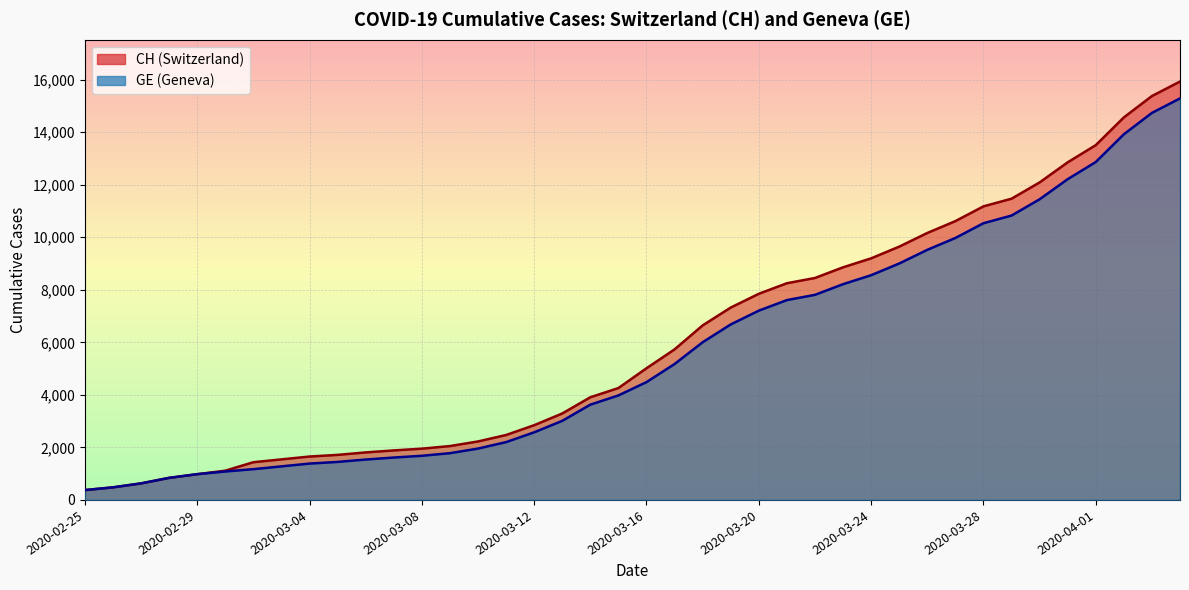

Rank the series by their maximum value, from highest to lowest.

CH, GE